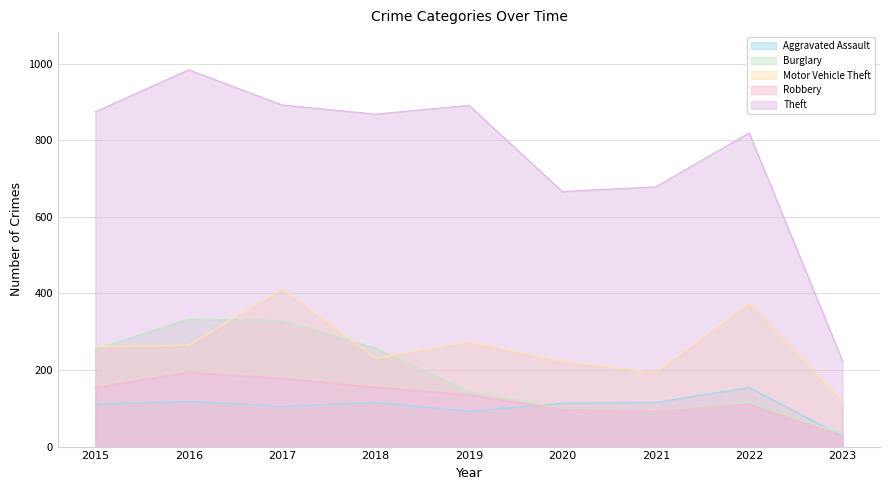

What is the approximate value of Robbery at 2018, to the nearest 50?

150